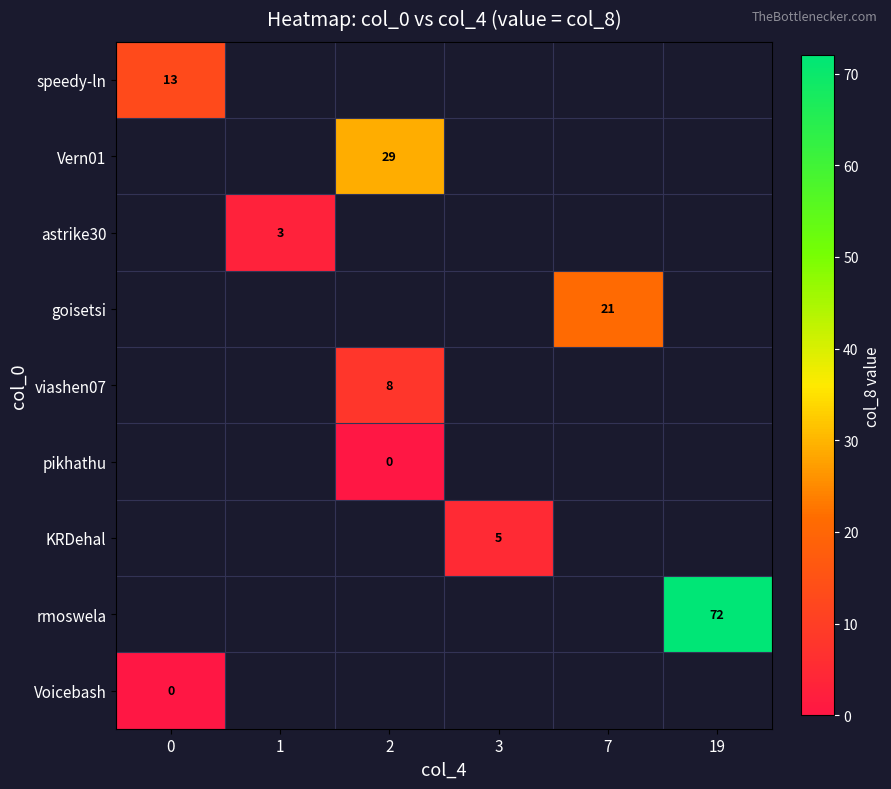

At how many categories does at least one series exceed 31?

1